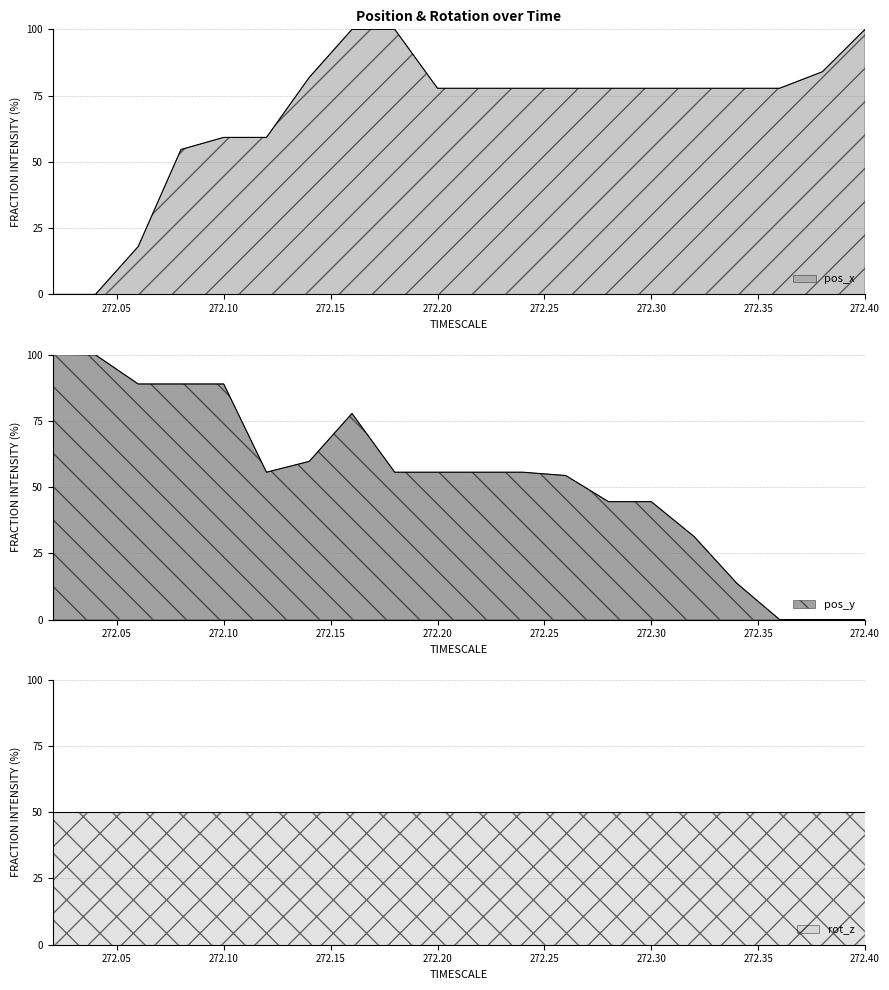

How many times do pos_x and pos_y cross each other?

1